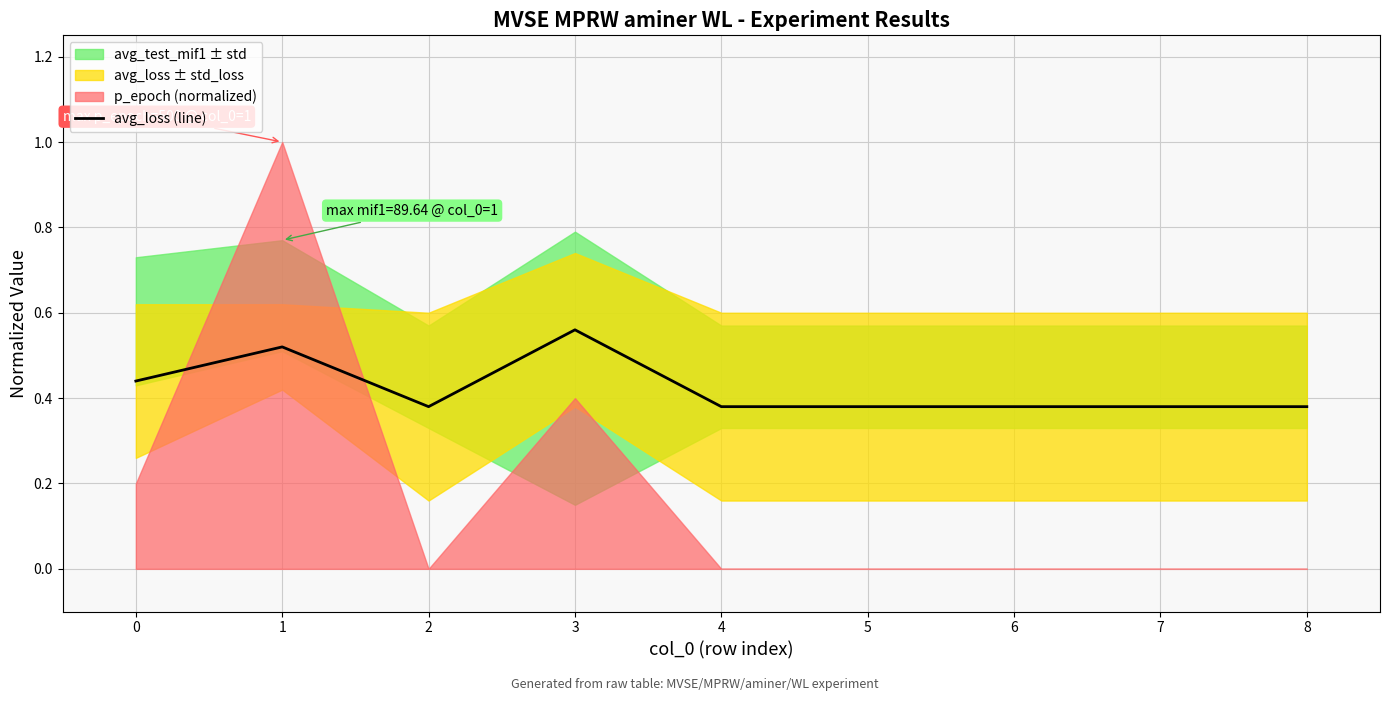

What is the difference between the maximum and minimum values?

0.2